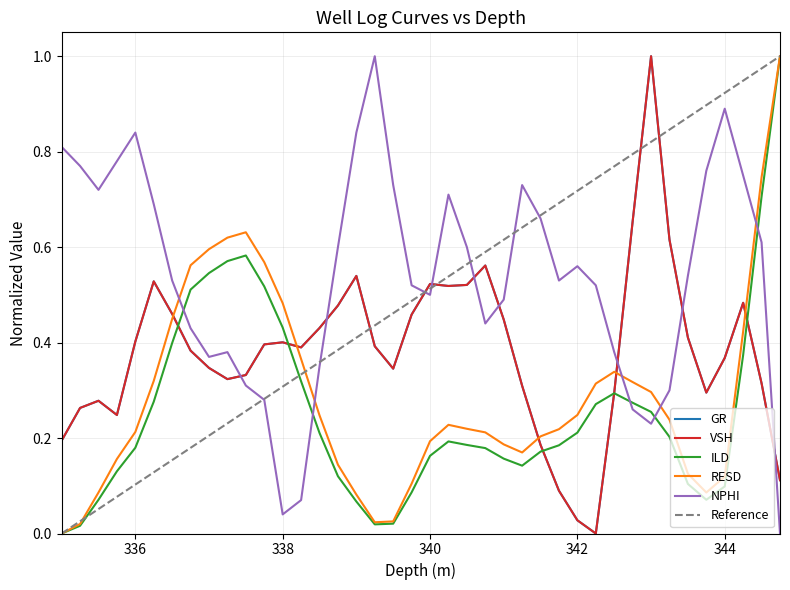

Where is the first local maximum for RESD?

337.5